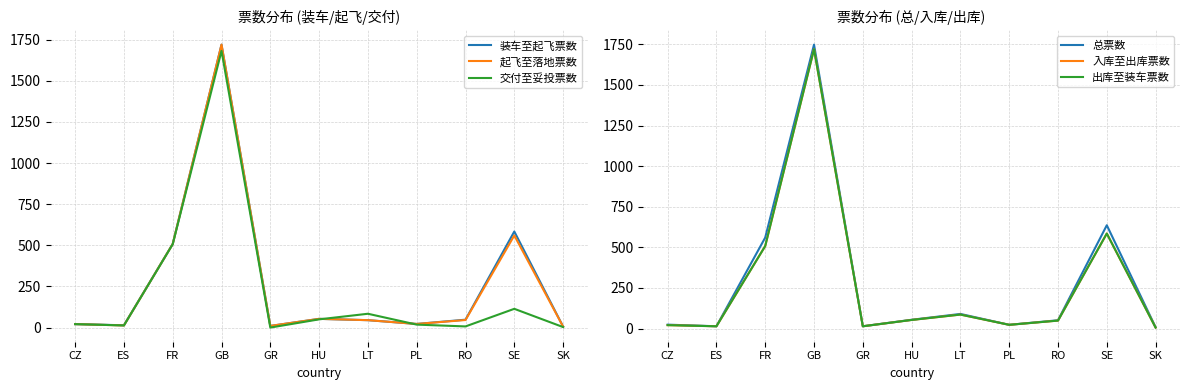

What is the sum of all 出库至装车票数 values?

3079